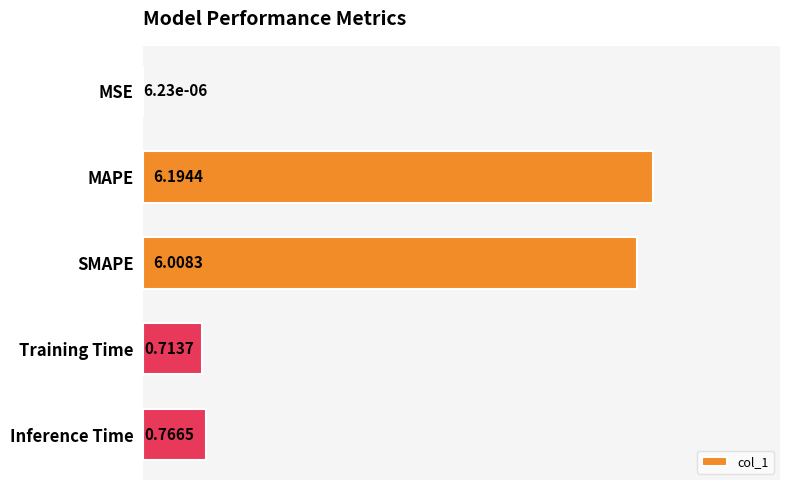

How many distinct data groups are displayed?

1